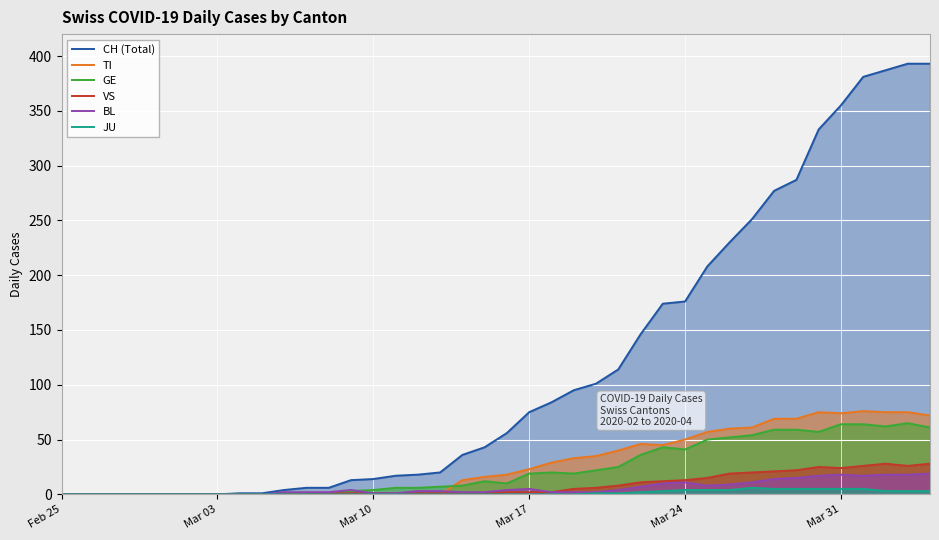

Which series has the largest total across all categories?

CH (Total)